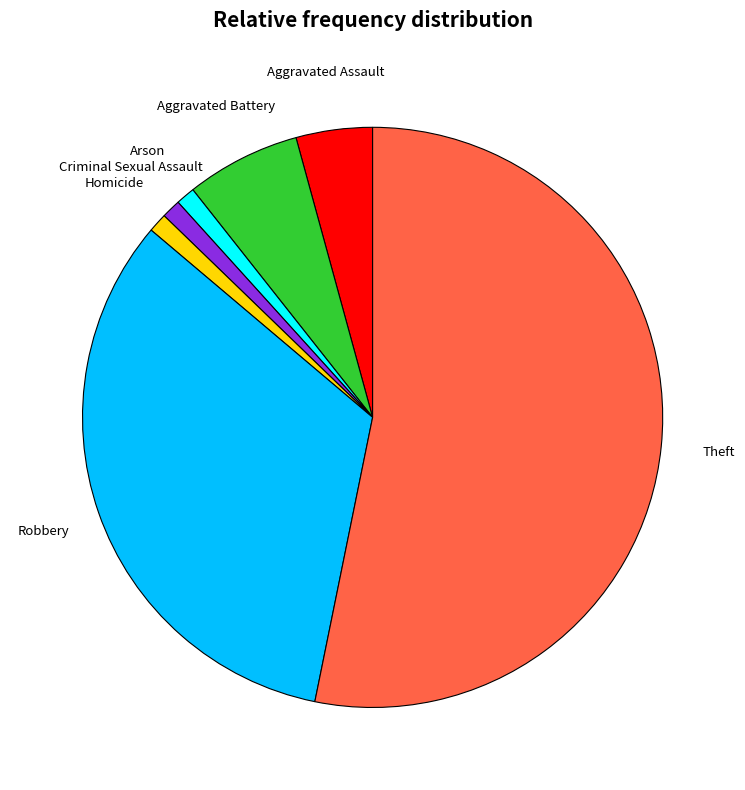

True or false: Aggravated Assault accounts for 11% of the total.

False